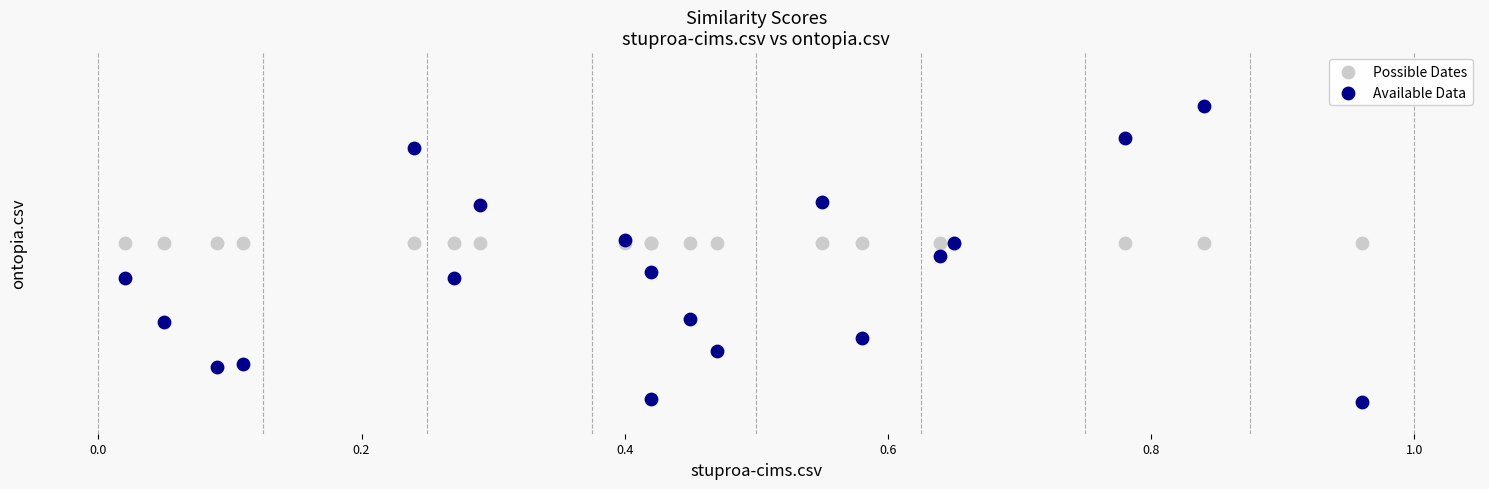

Which series contains the highest Y value?

Available Data